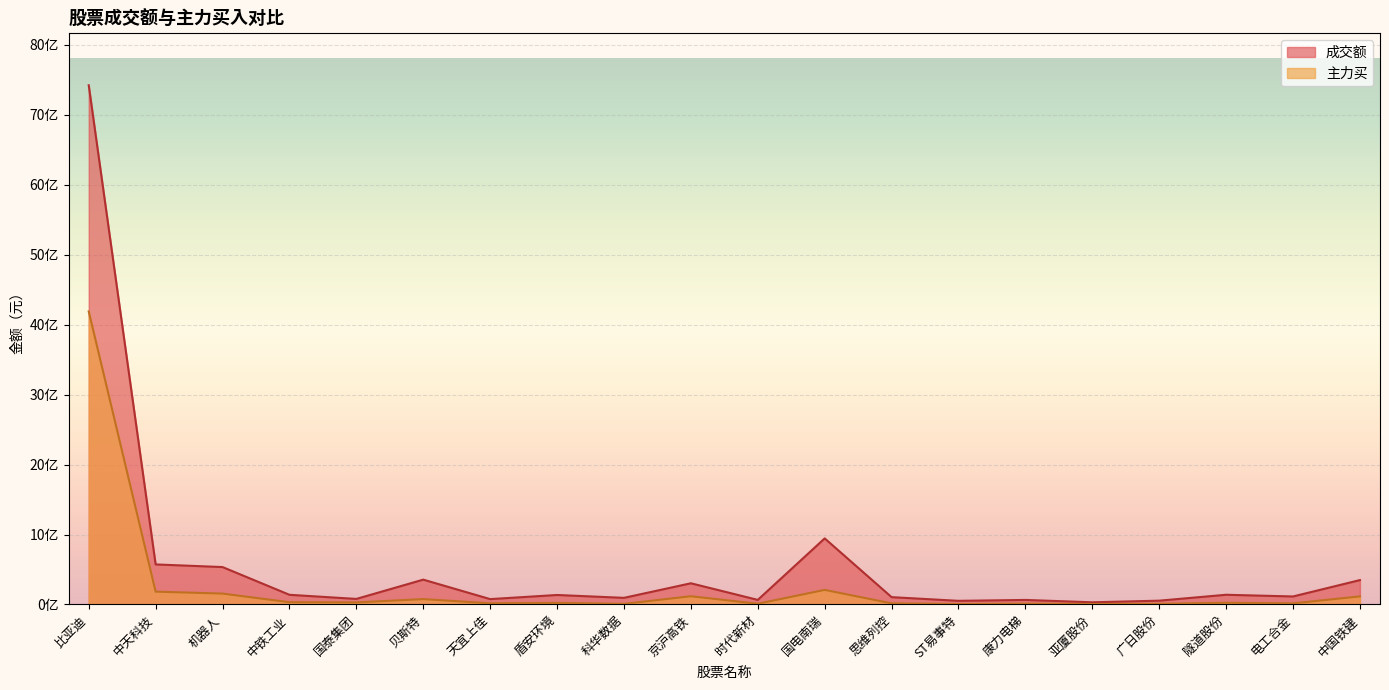

What is the label of the 19th point from the right?

中天科技